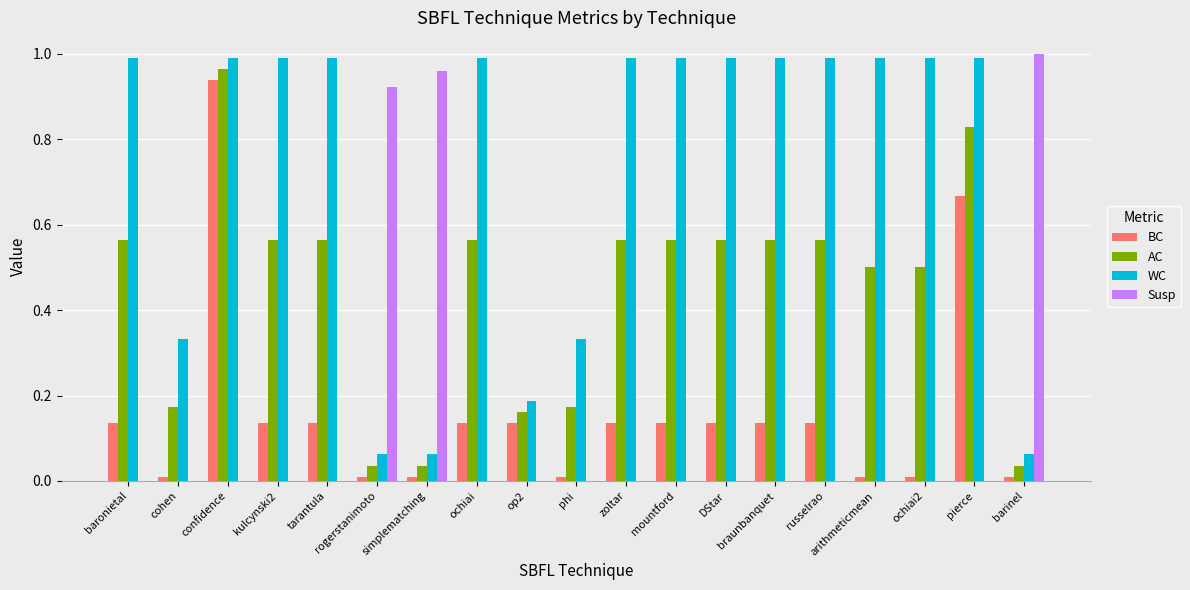

What is the total value across all series at op2?

0.5